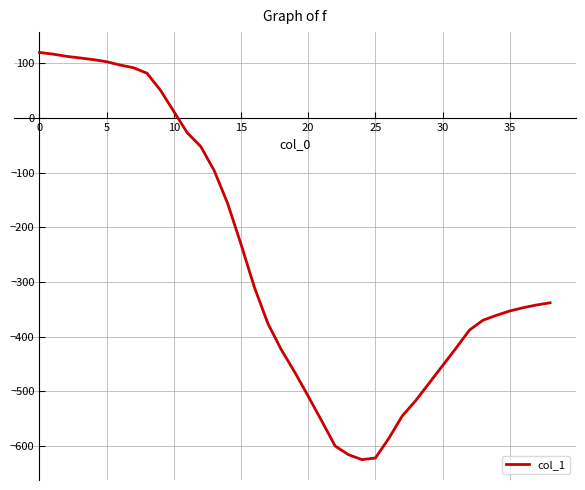

What is the difference between the maximum and minimum values?

745